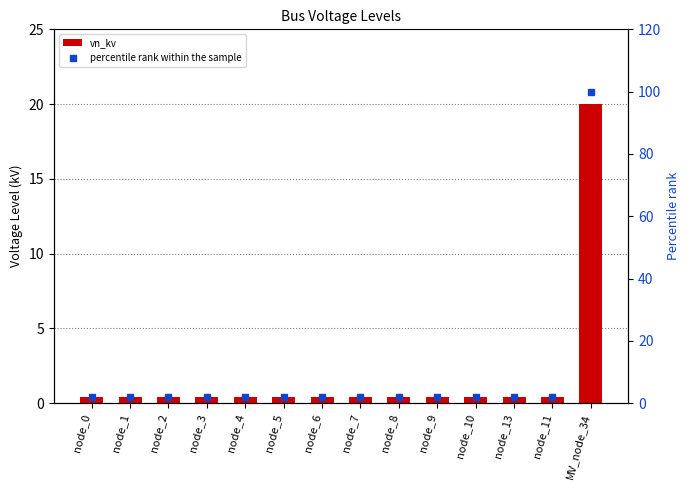

Rank the categories by percentile rank within the sample value from lowest to highest.

node_0, node_1, node_2, node_3, node_4, node_5, node_6, node_7, node_8, node_9, node_10, node_13, node_11, MV_node_34